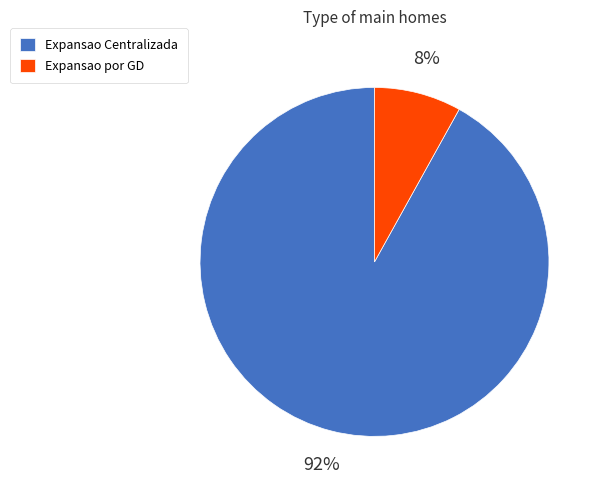

How many segments does this pie chart have?

2